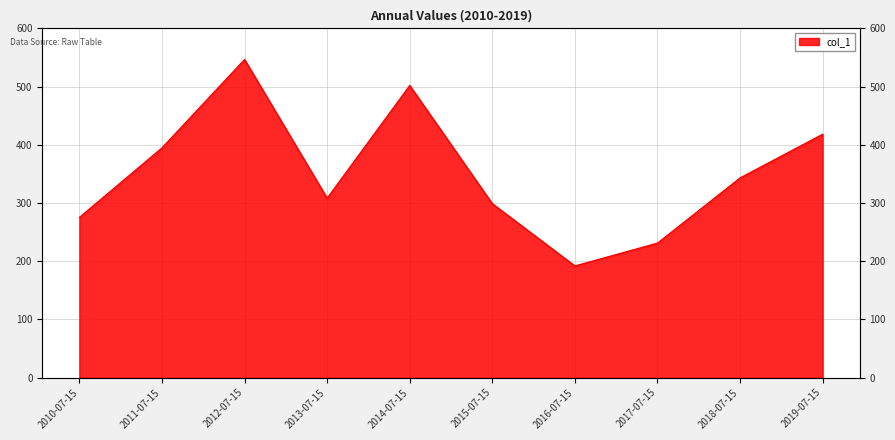

Where is the first local minimum?

2013-07-15